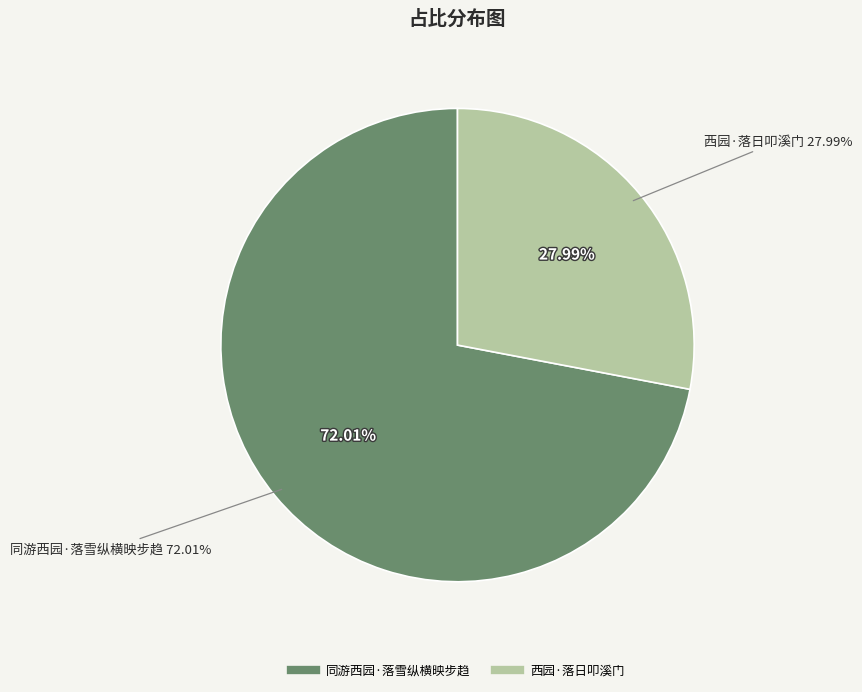

Count the number of slices in the pie.

2